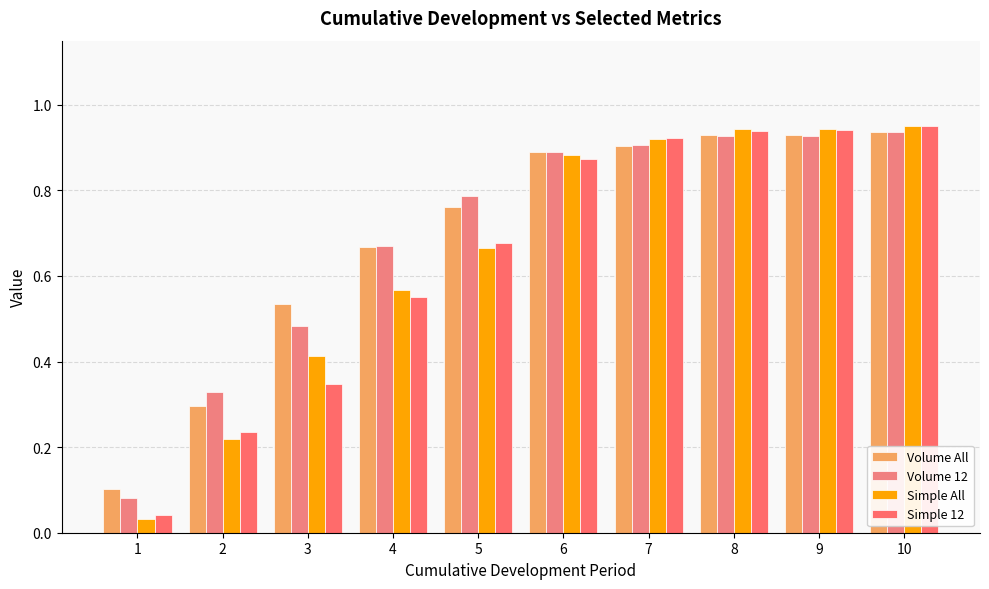

Which series changed the most between 4 and 8?

Simple 12